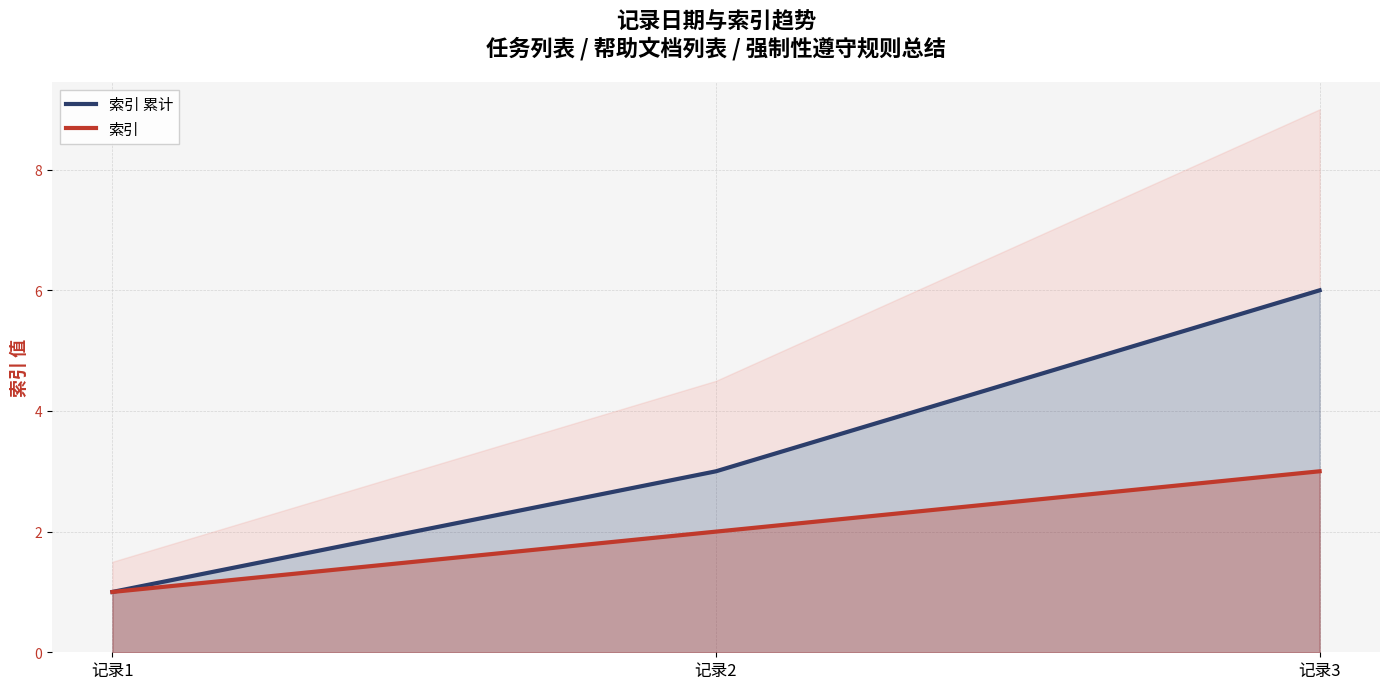

What is the average value of the 索引 series?

2